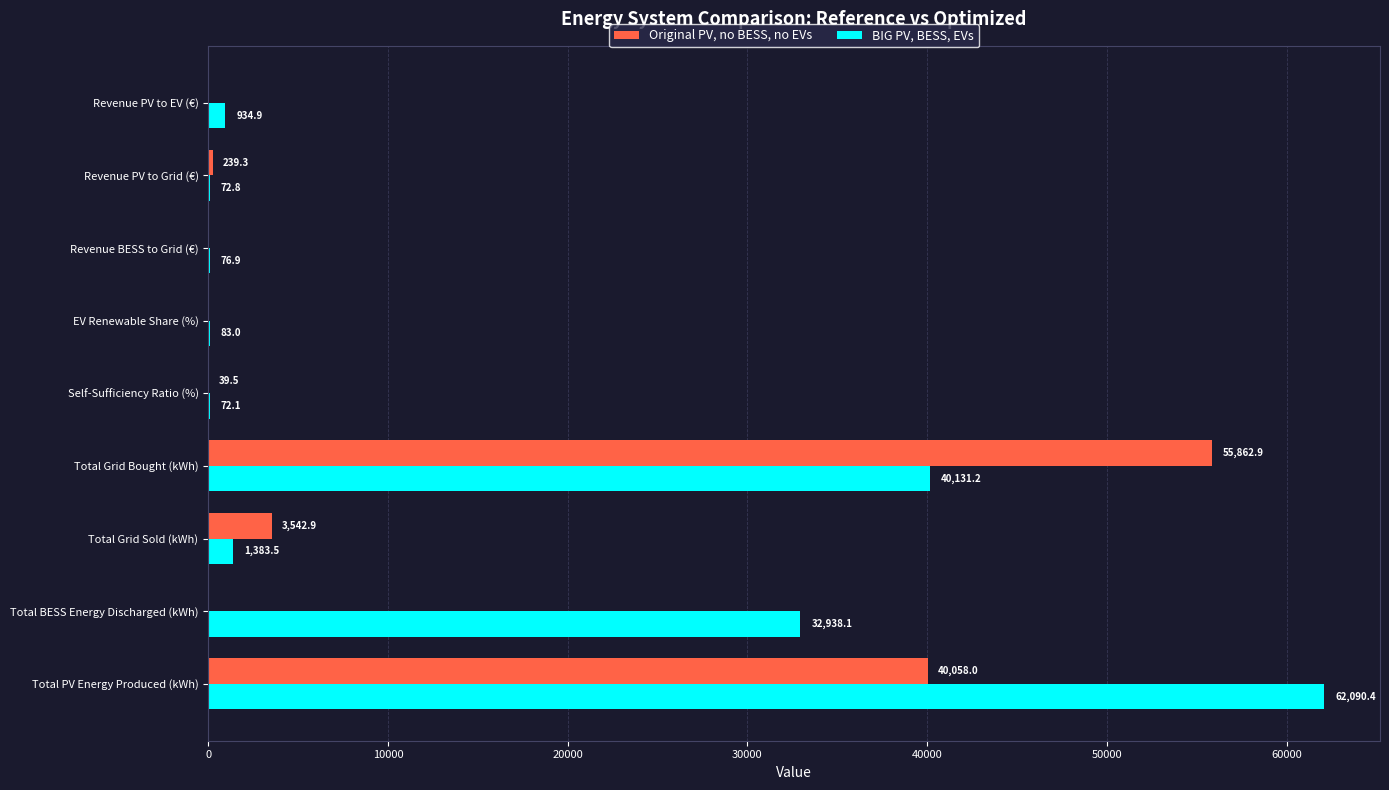

Read the BIG PV, BESS, EVs value at Total Grid Bought (kWh).

40131.2